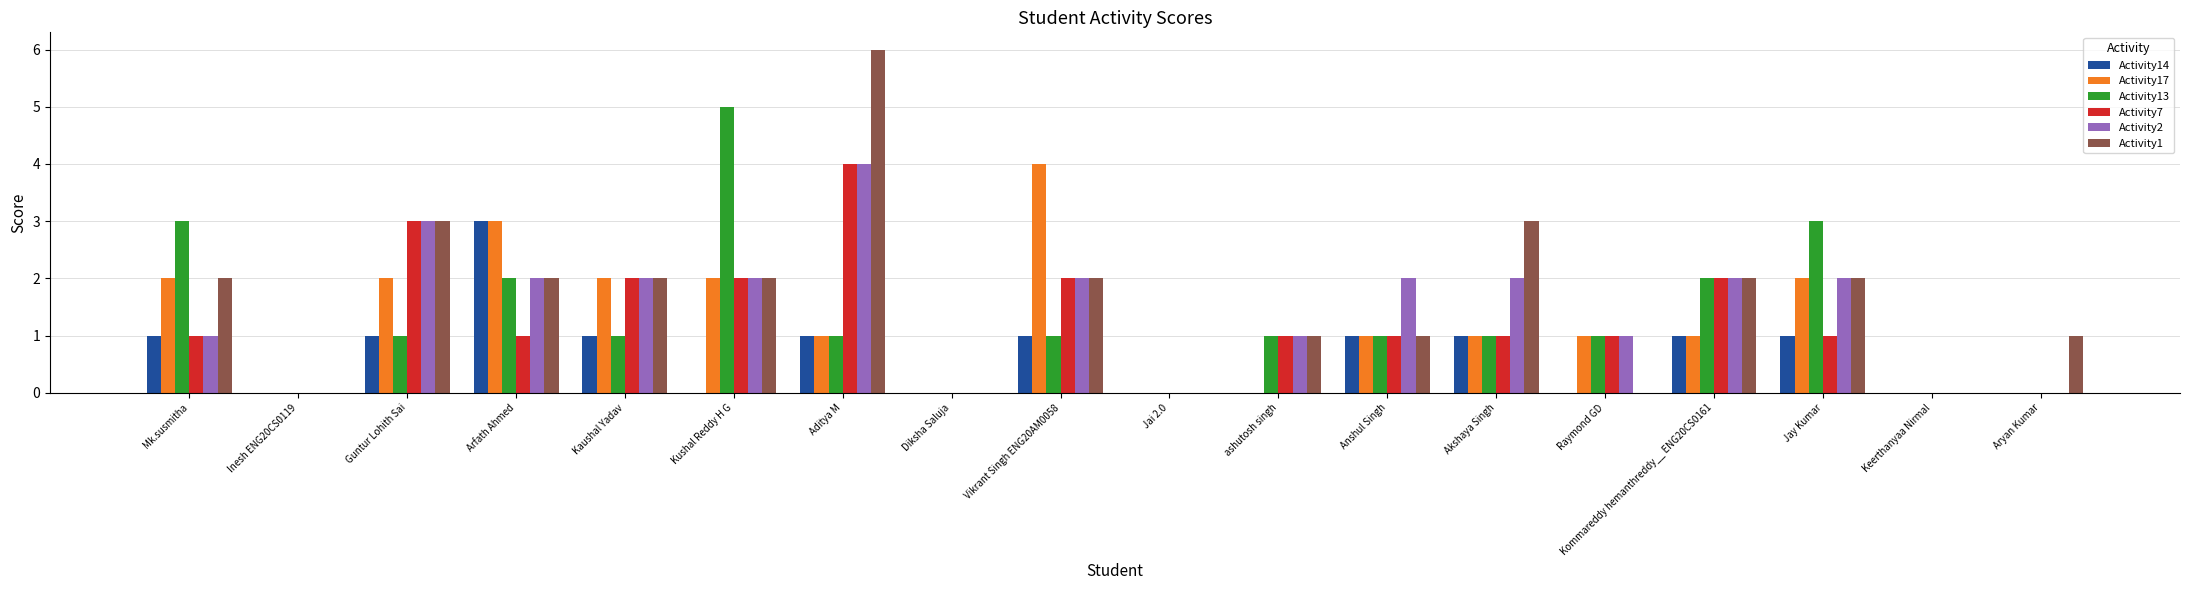

What are all the series names shown in the legend?

Activity14, Activity17, Activity13, Activity7, Activity2, Activity1